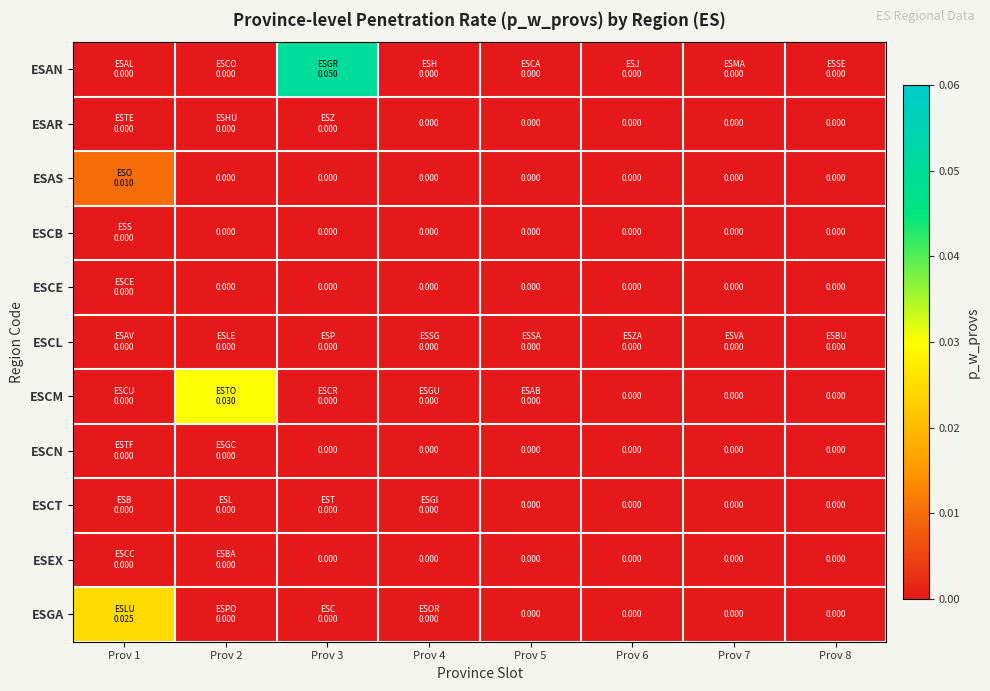

Which series changed the most between Prov 4 and Prov 5?

ESAN